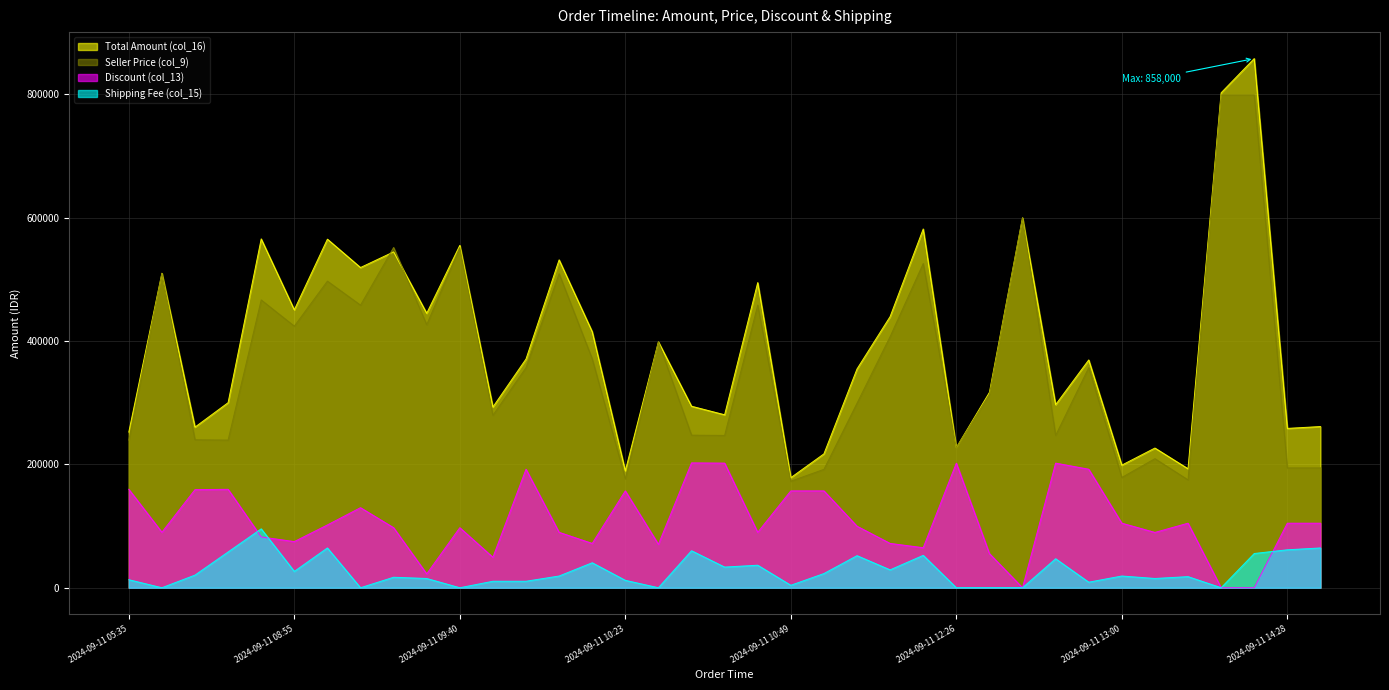

Rank the categories by Shipping Fee (col_15) value from lowest to highest.

2024-09-11 08:34, 2024-09-11 09:26, 2024-09-11 09:40, 2024-09-11 10:25, 2024-09-11 12:26, 2024-09-11 12:29, 2024-09-11 12:34, 2024-09-11 14:06, 2024-09-11 10:49, 2024-09-11 12:44, 2024-09-11 09:53, 2024-09-11 09:56, 2024-09-11 10:23, 2024-09-11 05:35, 2024-09-11 09:32, 2024-09-11 13:25, 2024-09-11 09:27, 2024-09-11 13:49, 2024-09-11 10:03, 2024-09-11 13:00, 2024-09-11 08:36, 2024-09-11 11:05, 2024-09-11 08:55, 2024-09-11 11:59, 2024-09-11 10:43, 2024-09-11 10:48, 2024-09-11 10:18, 2024-09-11 12:38, 2024-09-11 11:13, 2024-09-11 12:22, 2024-09-11 14:07, 2024-09-11 08:50, 2024-09-11 10:29, 2024-09-11 14:28, 2024-09-11 09:14, 2024-09-11 14:29, 2024-09-11 08:54